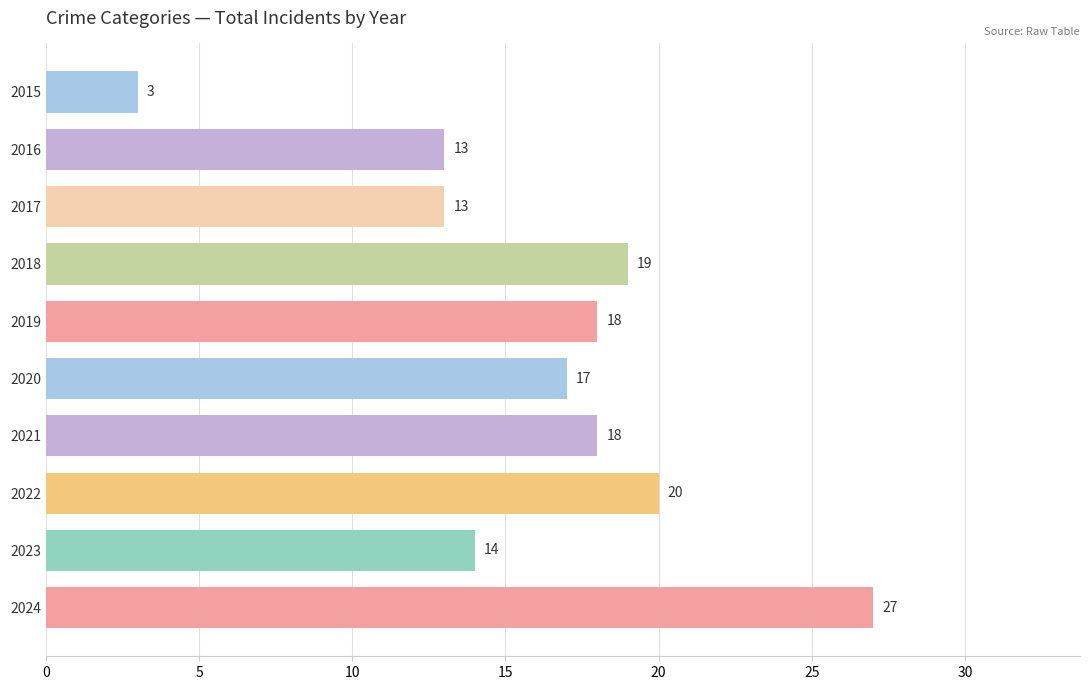

At which label is the value closest to 15?

2023